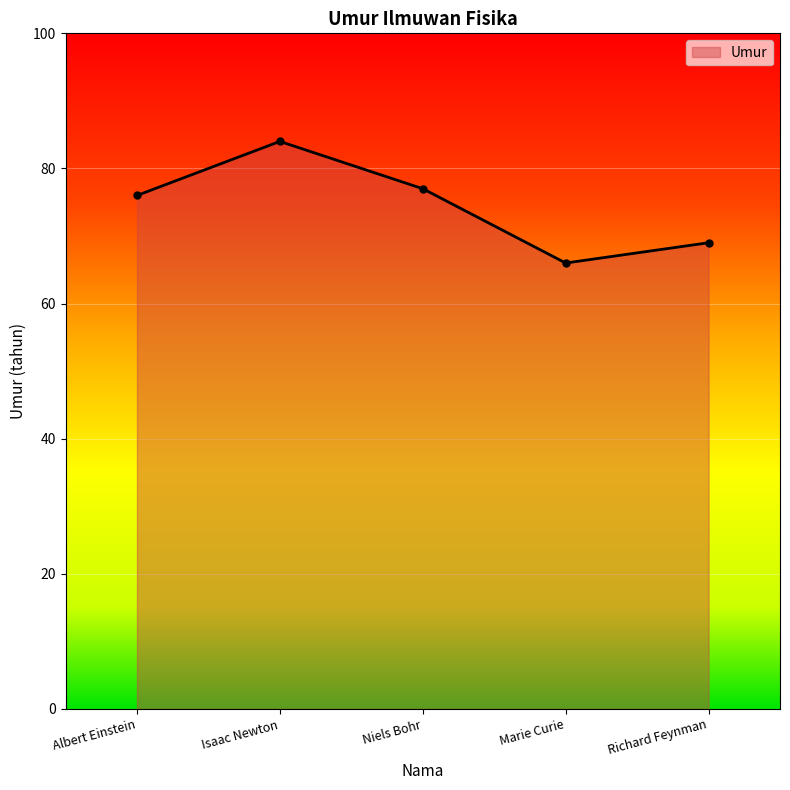

How many interior local peaks (higher than both neighbors) does the data have?

1